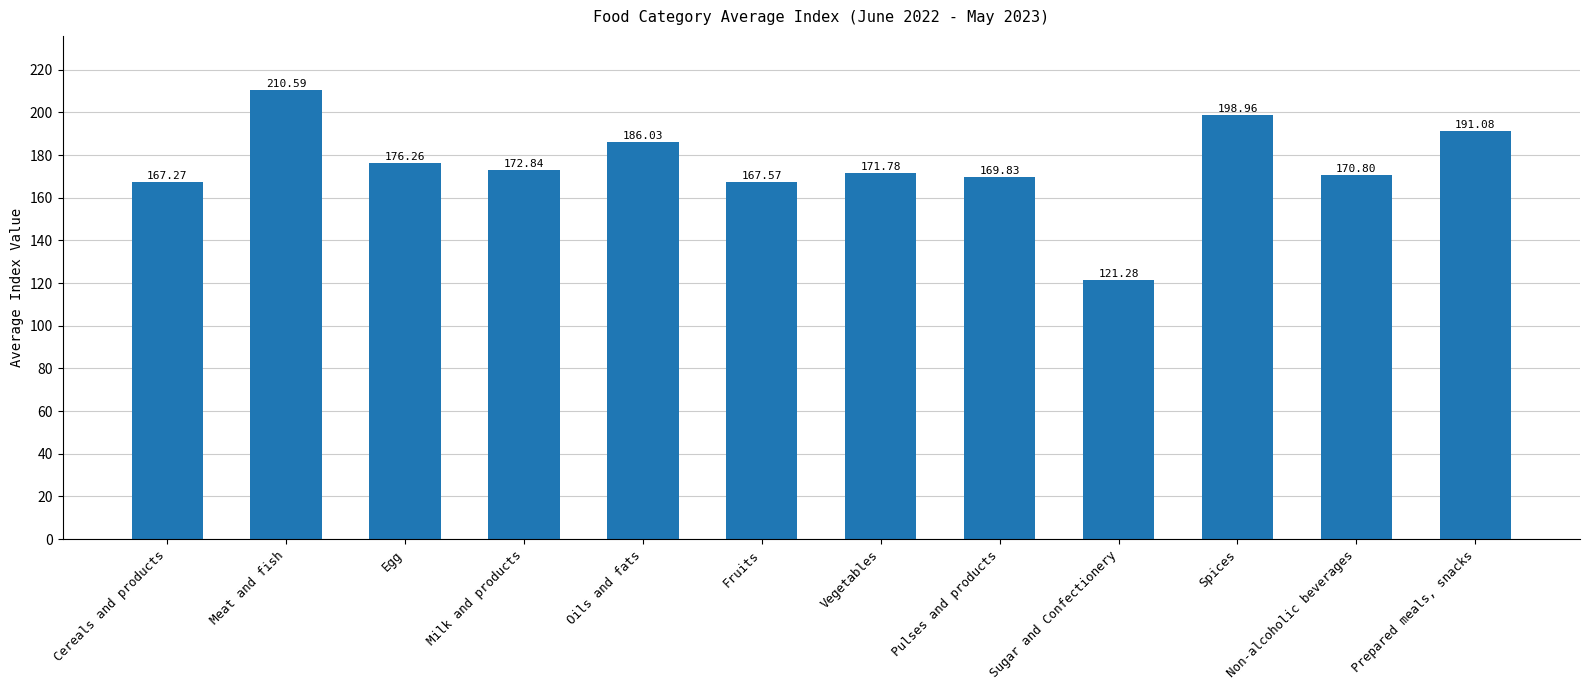

What is the sum of all values?

2104.3